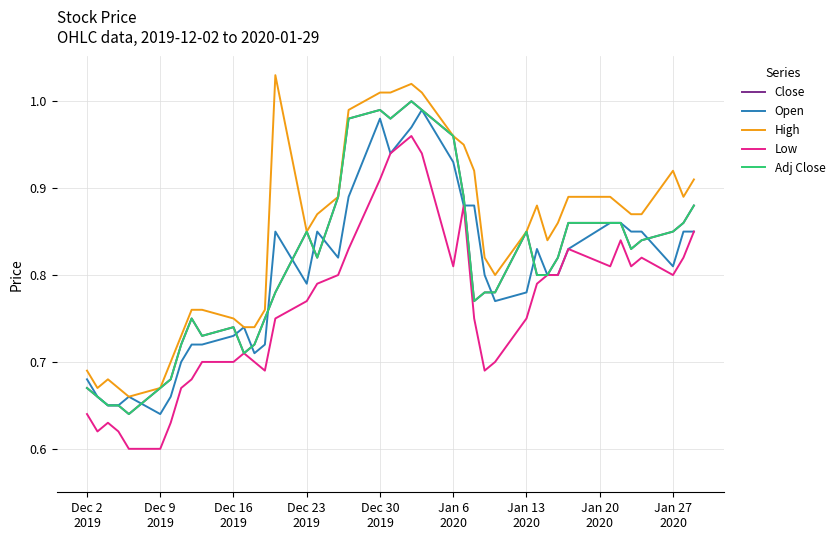

How many lines are shown in the chart?

5